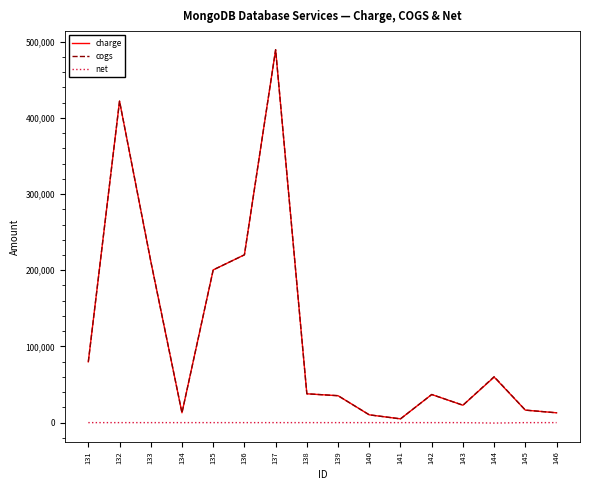

At which category is the sum across all series the highest?

137